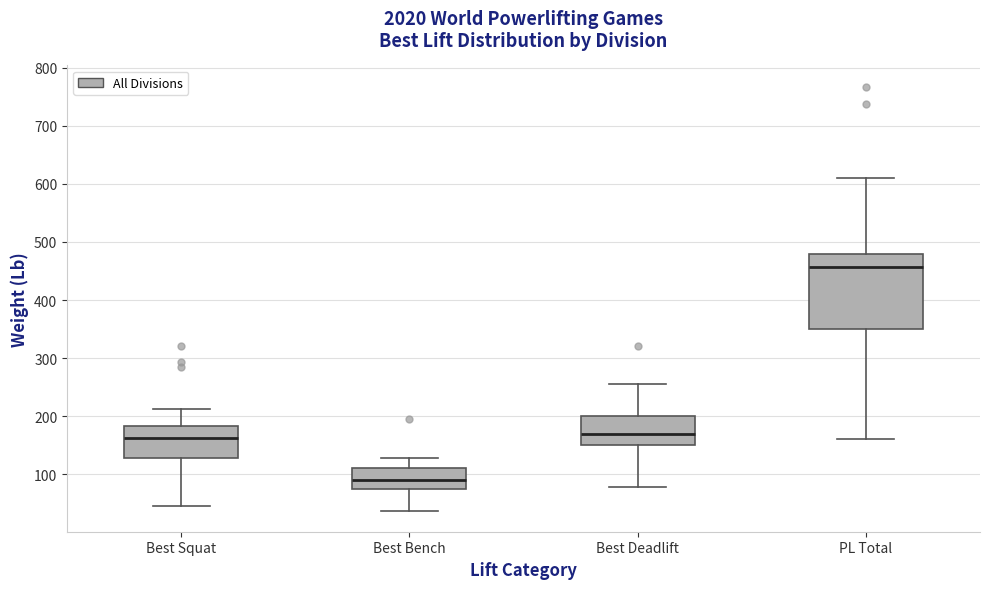

Reading left to right, read every box against the y-axis: the position of its median line, the range the box covers, and the ends of its whiskers. The values are not printed on the chart, so give them approximately, as read against the axis.

Best Squat: median 160, box 130 to 180, whiskers 50 to 210
Best Bench: median 90, box 80 to 110, whiskers 40 to 130
Best Deadlift: median 170, box 150 to 200, whiskers 80 to 260
PL Total: median 460, box 350 to 480, whiskers 160 to 610